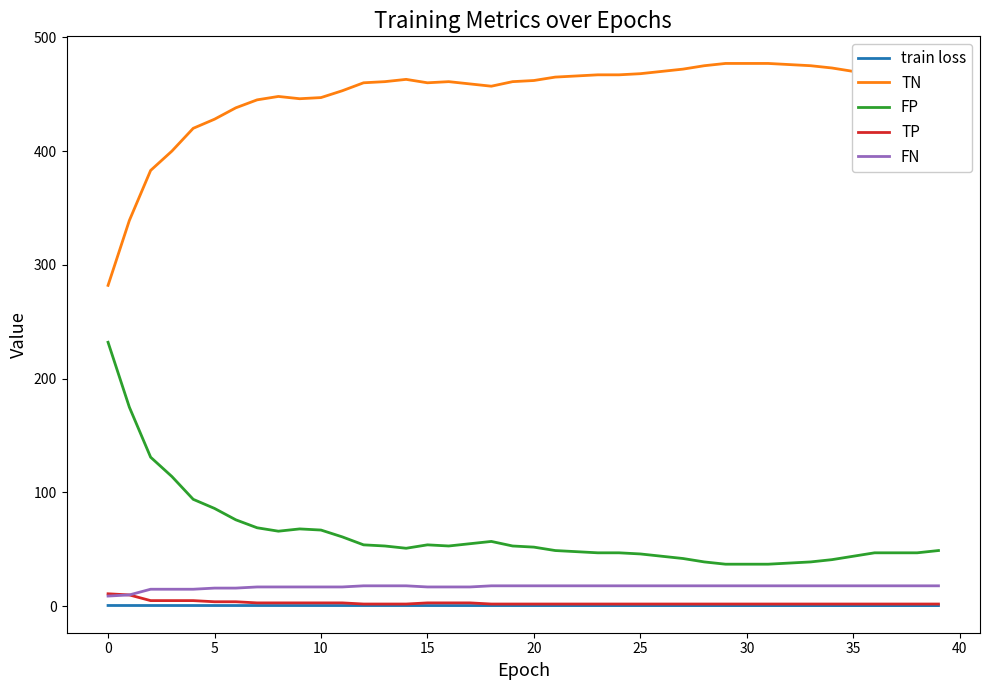

How many lines are shown in the chart?

5